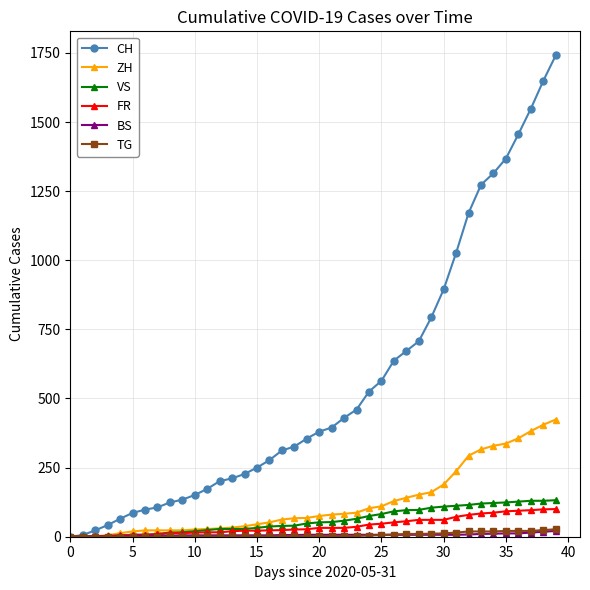

Which series has the largest range (max minus min)?

CH